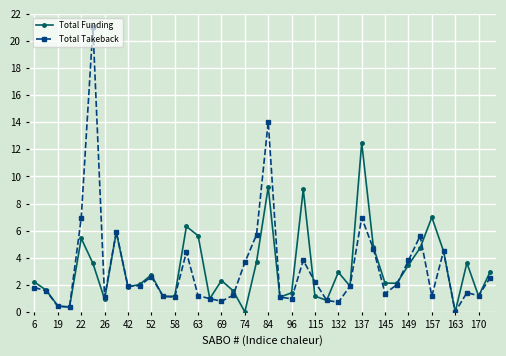

What is the maximum value for Total Funding?

12.5